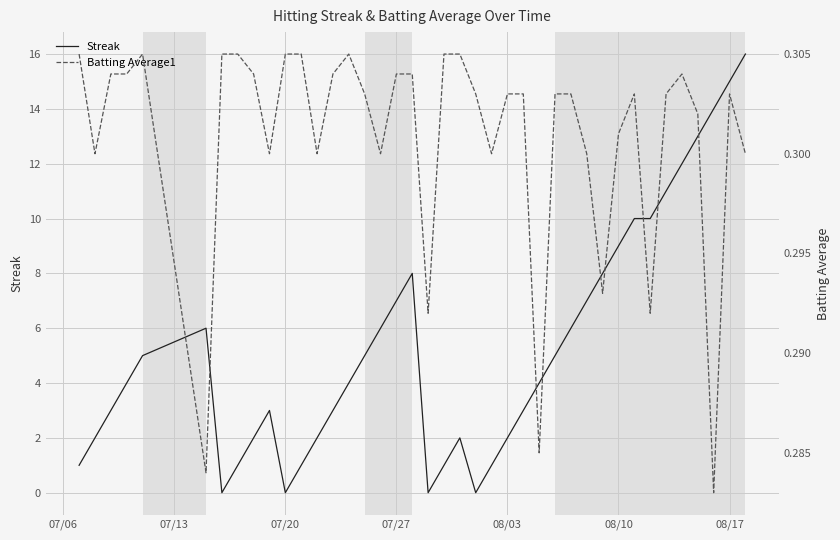

How many categories are shown in the chart?

40